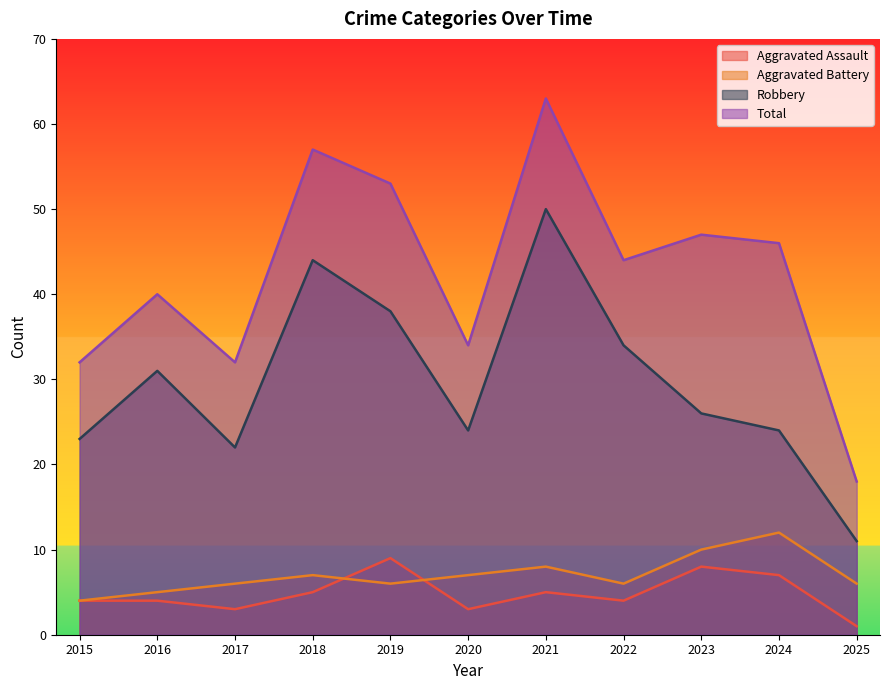

At which label does Total first exceed 44?

2018